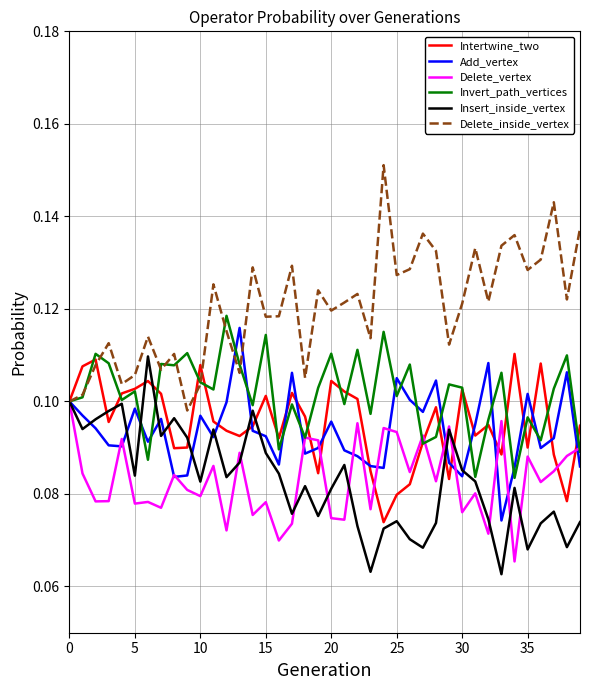

Which series has the largest total across all categories?

Delete_inside_vertex